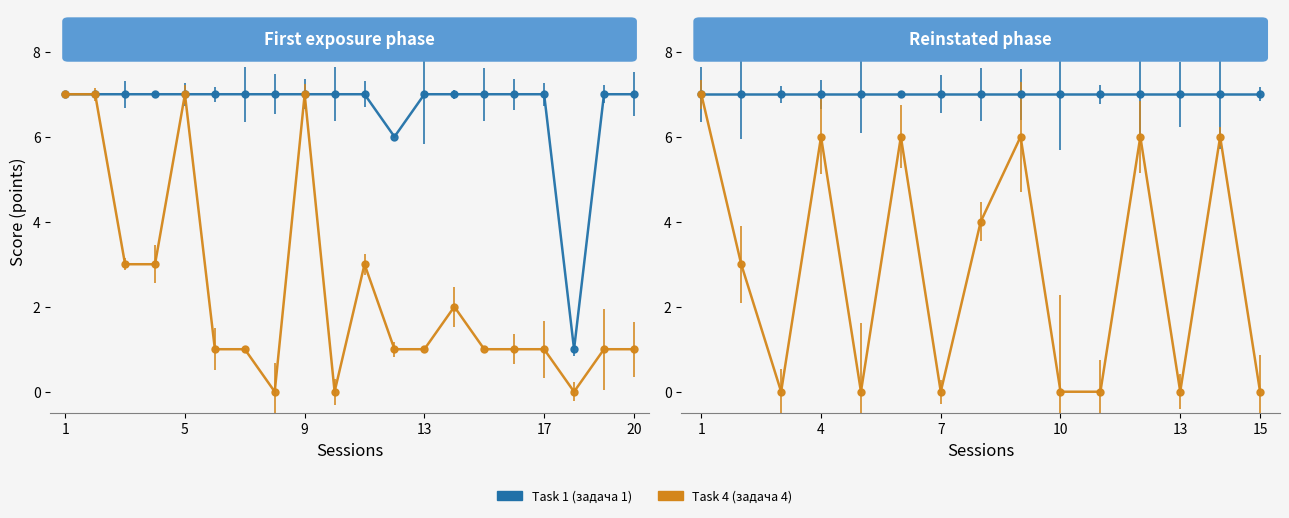

List the series in order of their peak value, highest first.

Task 1 (задача 1), Task 4 (задача 4)